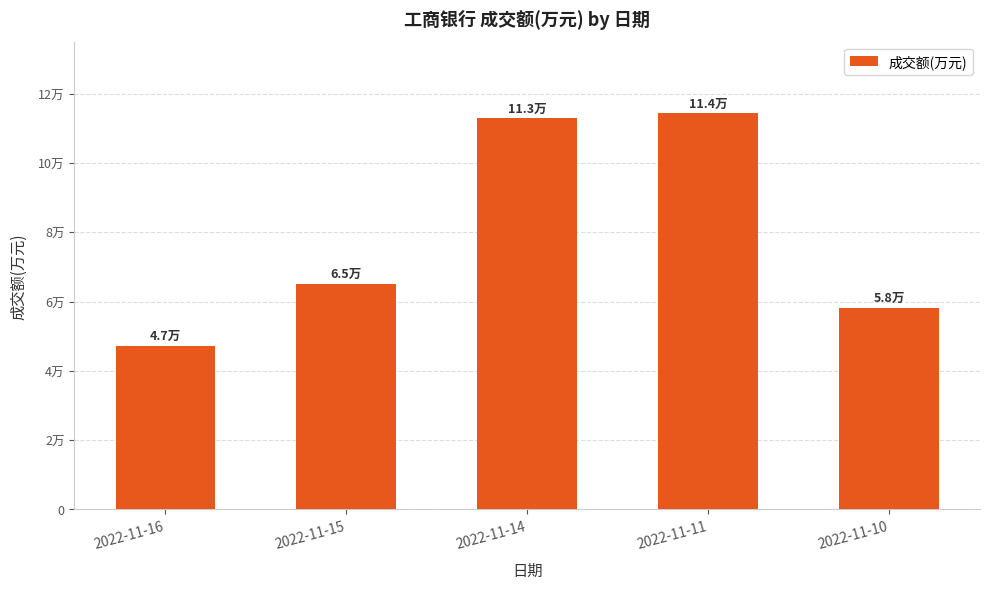

Are the bars horizontal?

No